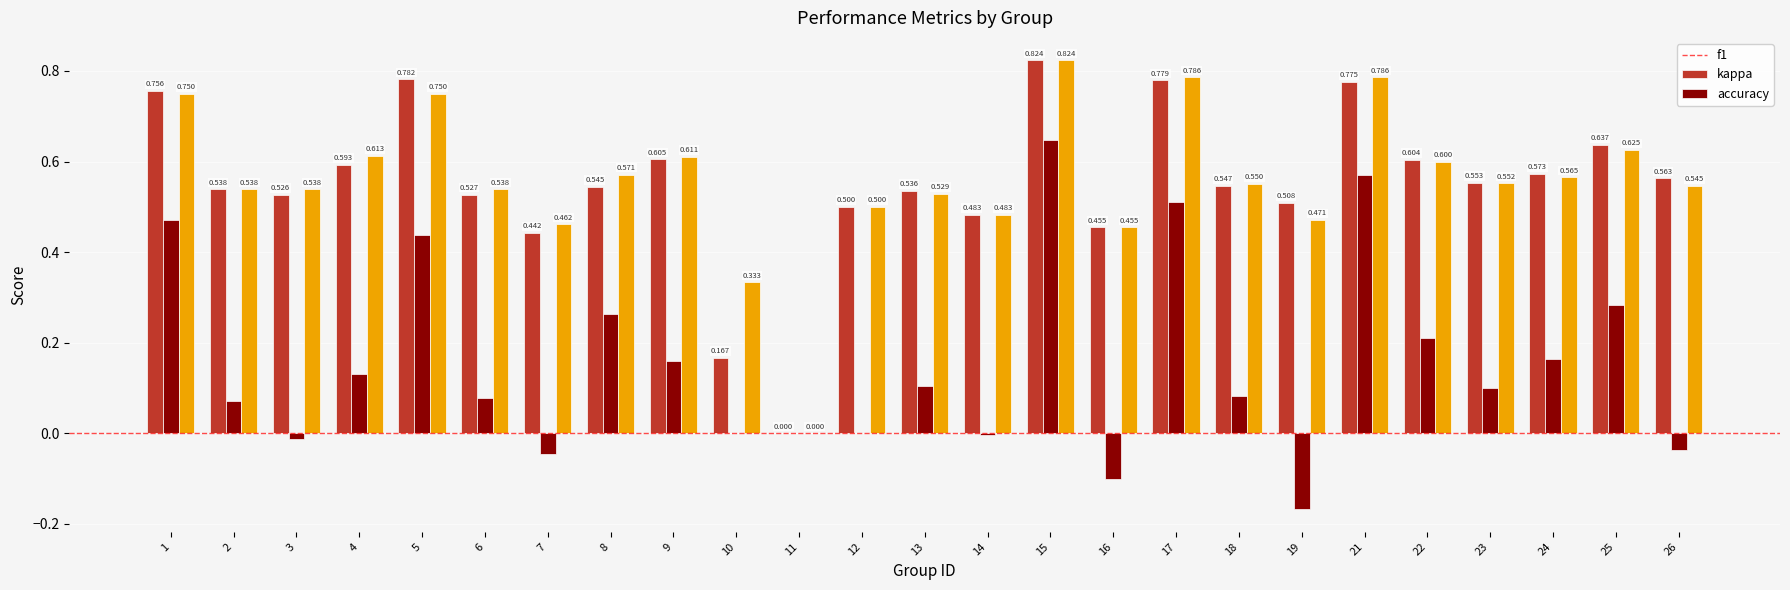

The accuracy series shows 0.5 at 2. True or false?

True